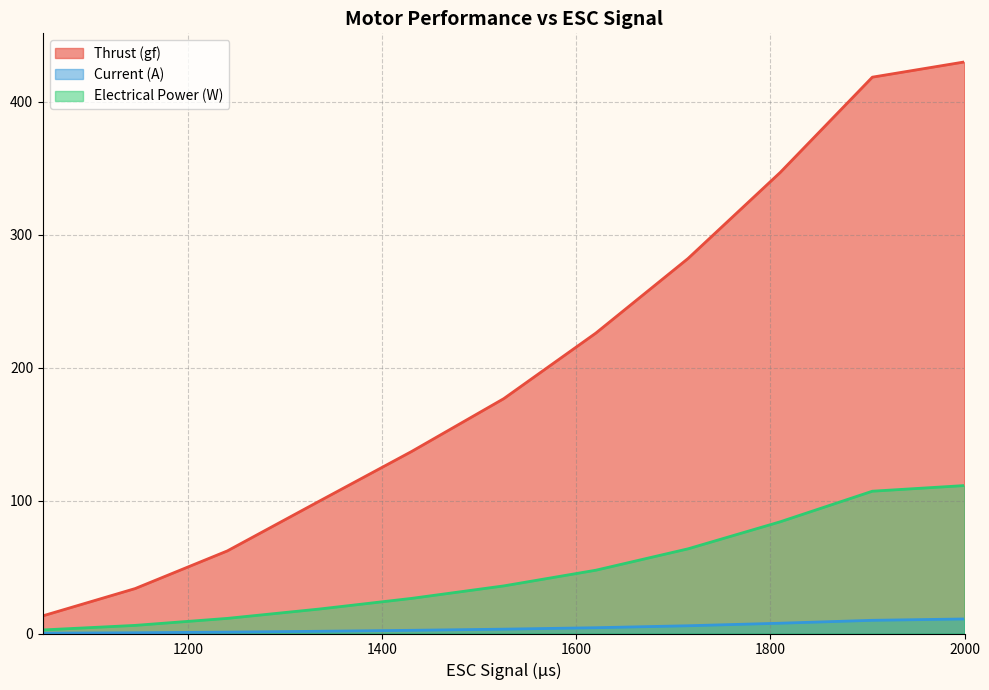

At which label is Thrust (gf) closest to 221?

1620